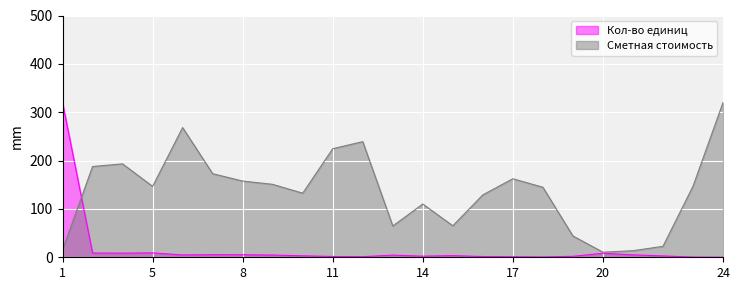

How many values in the Кол-во единиц series exceed 3?

13